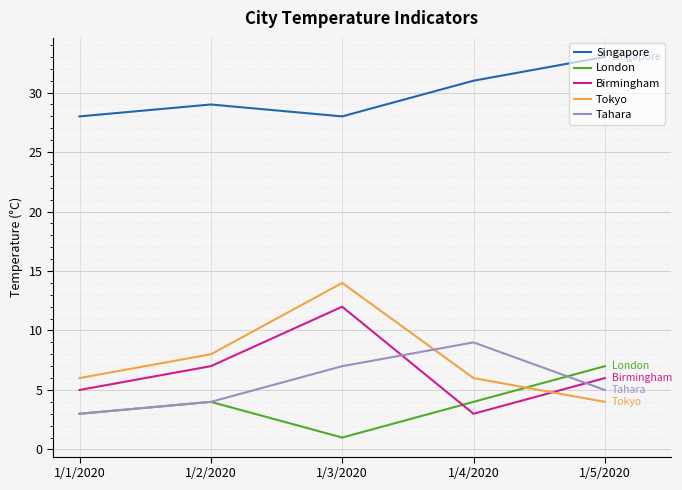

Reading left to right, transcribe all the data shown in this chart.

Singapore: 1/1/2020=28	1/2/2020=29	1/3/2020=28	1/4/2020=31	1/5/2020=33
London: 1/1/2020=3	1/2/2020=4	1/3/2020=1	1/4/2020=4	1/5/2020=7
Birmingham: 1/1/2020=5	1/2/2020=7	1/3/2020=12	1/4/2020=3	1/5/2020=6
Tokyo: 1/1/2020=6	1/2/2020=8	1/3/2020=14	1/4/2020=6	1/5/2020=4
Tahara: 1/1/2020=3	1/2/2020=4	1/3/2020=7	1/4/2020=9	1/5/2020=5